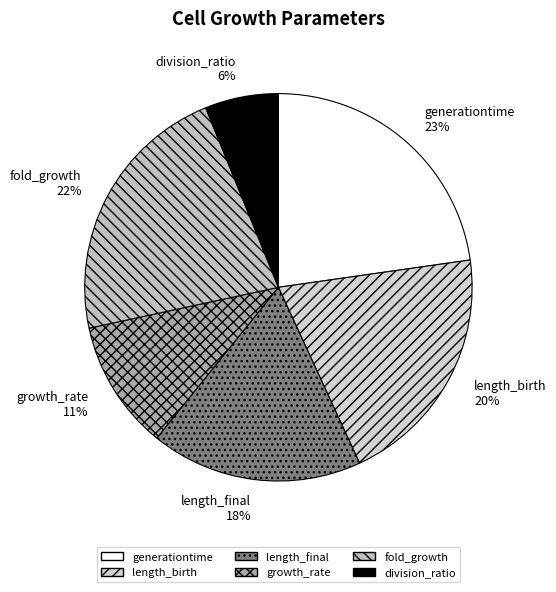

Which category has the smallest portion of the pie?

division_ratio